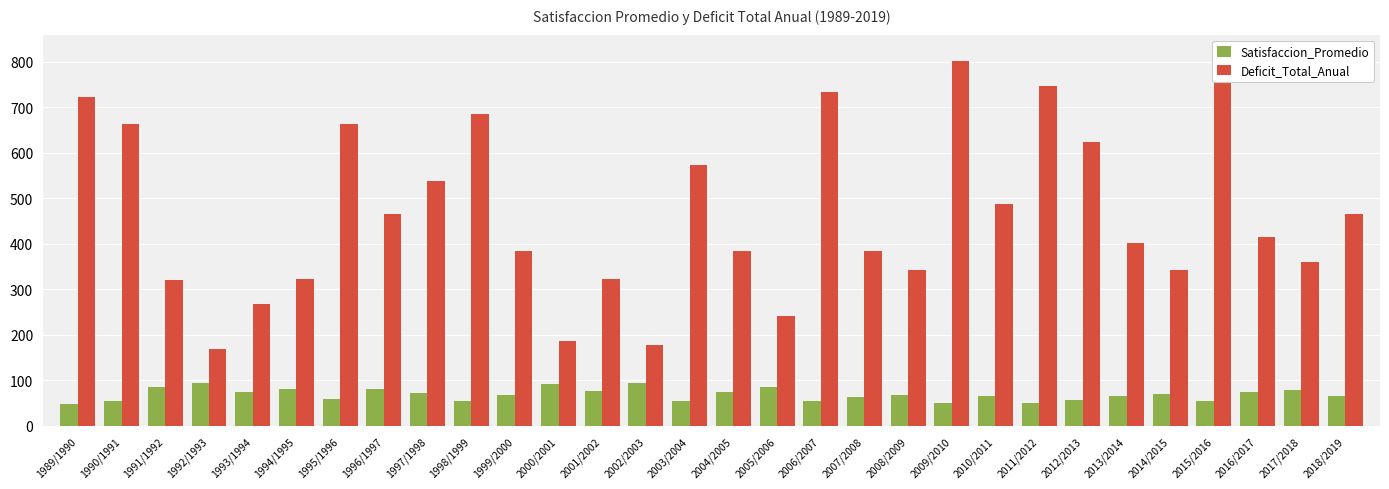

What is the value of the Satisfaccion_Promedio bar at the 1st from the left?

49.0